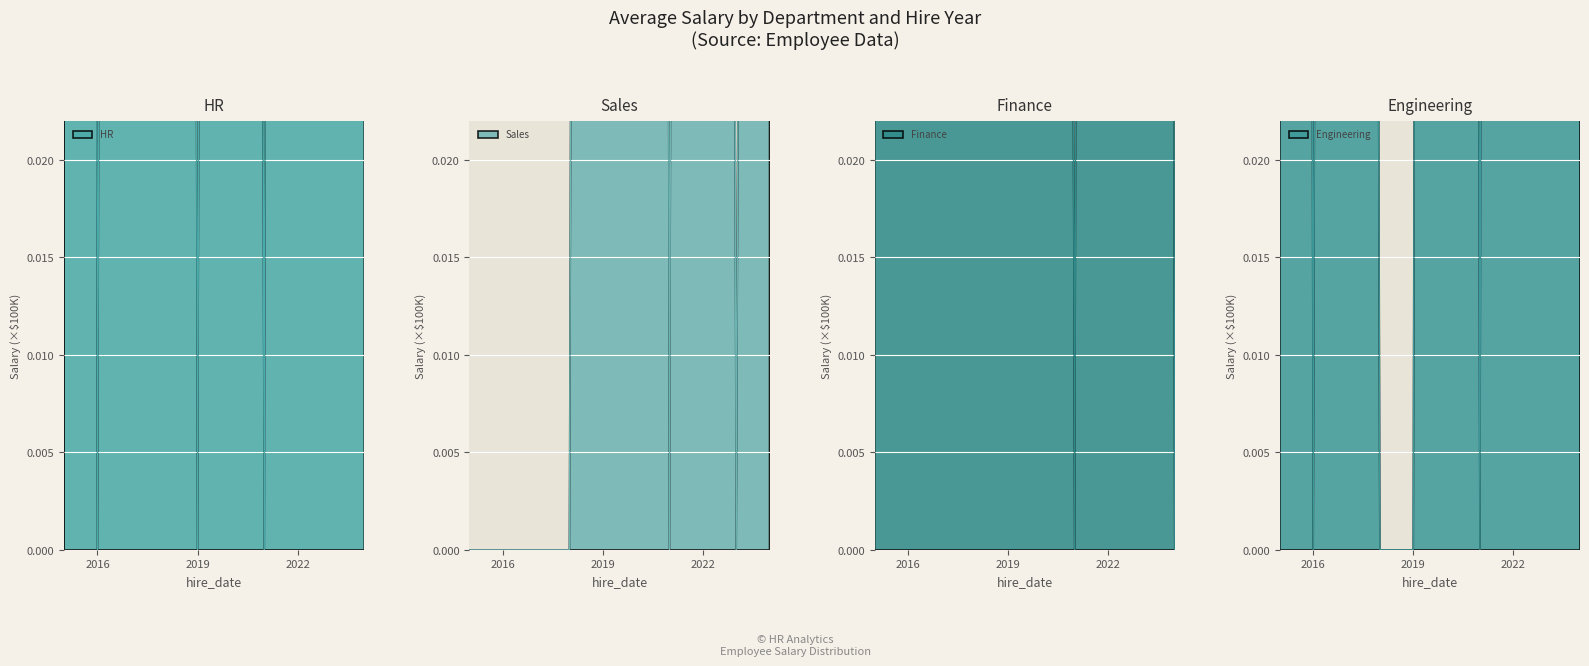

True or false: Engineering has more than 2 points higher than both neighbors.

True